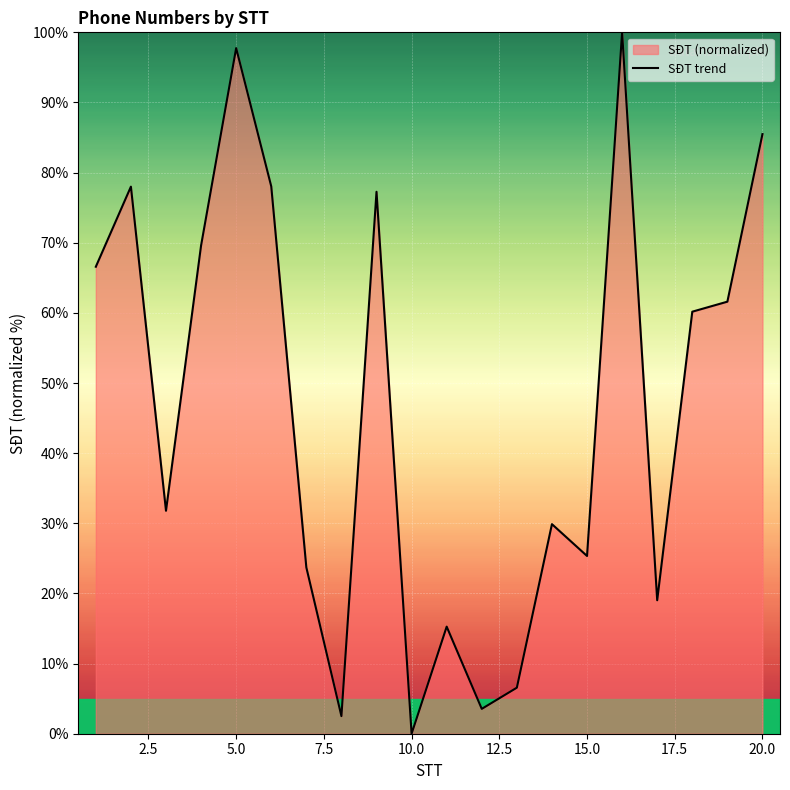

Count the number of values greater than 60.

10